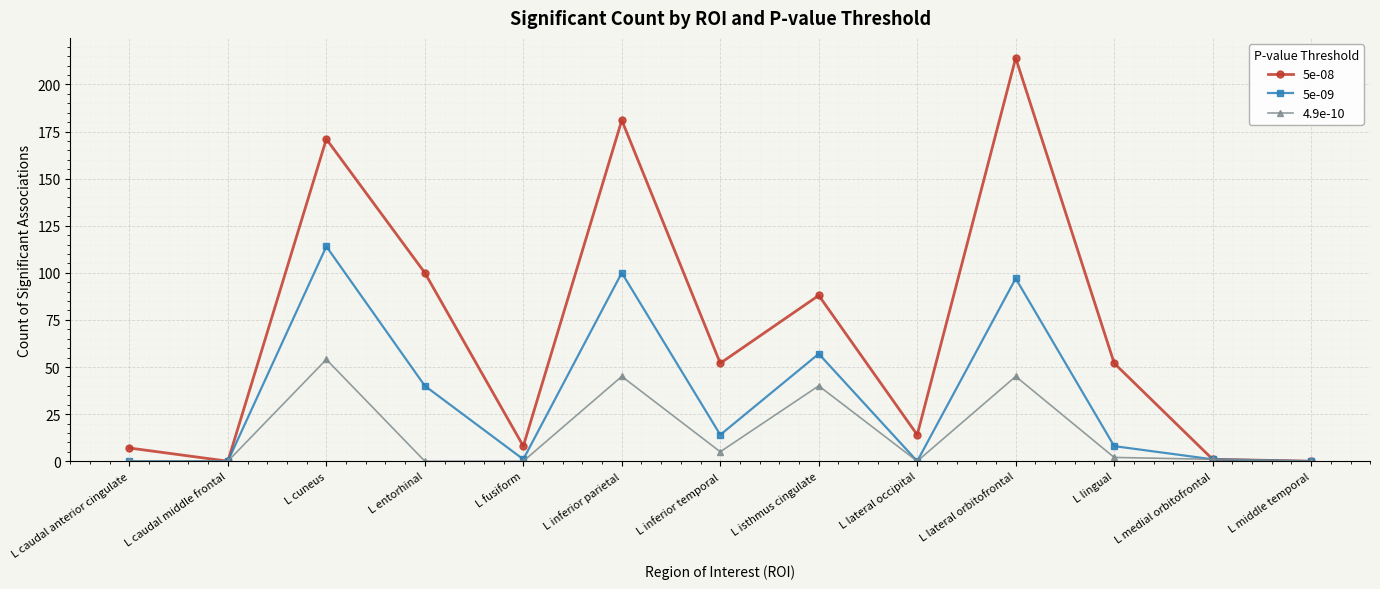

Is it true that 5e-08 equals 280 at L inferior parietal?

False